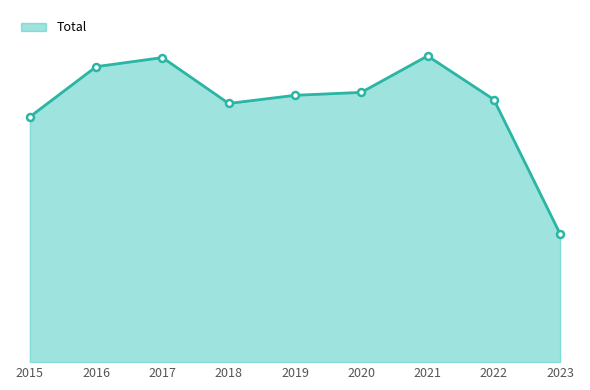

What is the difference between the values at 2021 and 2015?

187